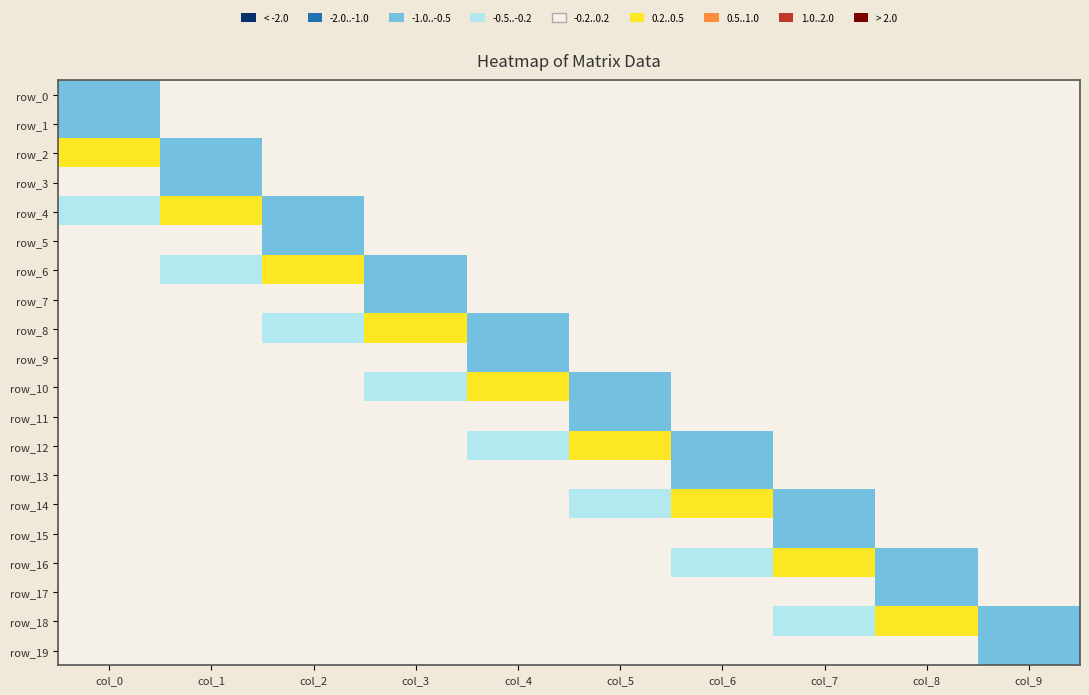

Reading left to right, transcribe all the data shown in this chart.

row_0: -0.6	0.0	0.0	0.0	0.0	0.0	0.0	0.0	0.0	0.0
row_1: -0.6	0.0	0.0	0.0	0.0	0.0	0.0	0.0	0.0	0.0
row_2: 0.4	-0.6	0.0	0.0	0.0	0.0	0.0	0.0	0.0	0.0
row_3: -0.2	-0.6	0.0	0.0	0.0	0.0	0.0	0.0	0.0	0.0
row_4: -0.3	0.4	-0.6	0.0	0.0	0.0	0.0	0.0	0.0	0.0
row_5: -0.1	-0.2	-0.6	0.0	0.0	0.0	0.0	0.0	0.0	0.0
row_6: 0.2	-0.3	0.4	-0.6	0.0	0.0	0.0	0.0	0.0	0.0
row_7: -0.0	-0.1	-0.2	-0.6	0.0	0.0	0.0	0.0	0.0	0.0
row_8: -0.1	0.2	-0.3	0.4	-0.6	0.0	0.0	0.0	0.0	0.0
row_9: -0.0	-0.0	-0.1	-0.2	-0.6	0.0	0.0	0.0	0.0	0.0
row_10: 0.1	-0.1	0.2	-0.3	0.4	-0.6	0.0	0.0	0.0	0.0
row_11: 0.0	-0.0	-0.0	-0.1	-0.2	-0.6	0.0	0.0	0.0	0.0
row_12: -0.1	0.1	-0.1	0.2	-0.3	0.4	-0.6	0.0	0.0	0.0
row_13: -0.0	0.0	-0.0	-0.0	-0.1	-0.2	-0.6	0.0	0.0	0.0
row_14: 0.0	-0.1	0.1	-0.1	0.2	-0.3	0.4	-0.6	0.0	0.0
row_15: 0.0	-0.0	0.0	-0.0	-0.0	-0.1	-0.2	-0.6	0.0	0.0
row_16: -0.0	0.0	-0.1	0.1	-0.1	0.2	-0.3	0.4	-0.6	0.0
row_17: -0.0	0.0	-0.0	0.0	-0.0	-0.0	-0.1	-0.2	-0.6	0.0
row_18: 0.0	-0.0	0.0	-0.1	0.1	-0.1	0.2	-0.3	0.4	-0.6
row_19: 0.0	-0.0	0.0	-0.0	0.0	-0.0	-0.0	-0.1	-0.2	-0.6